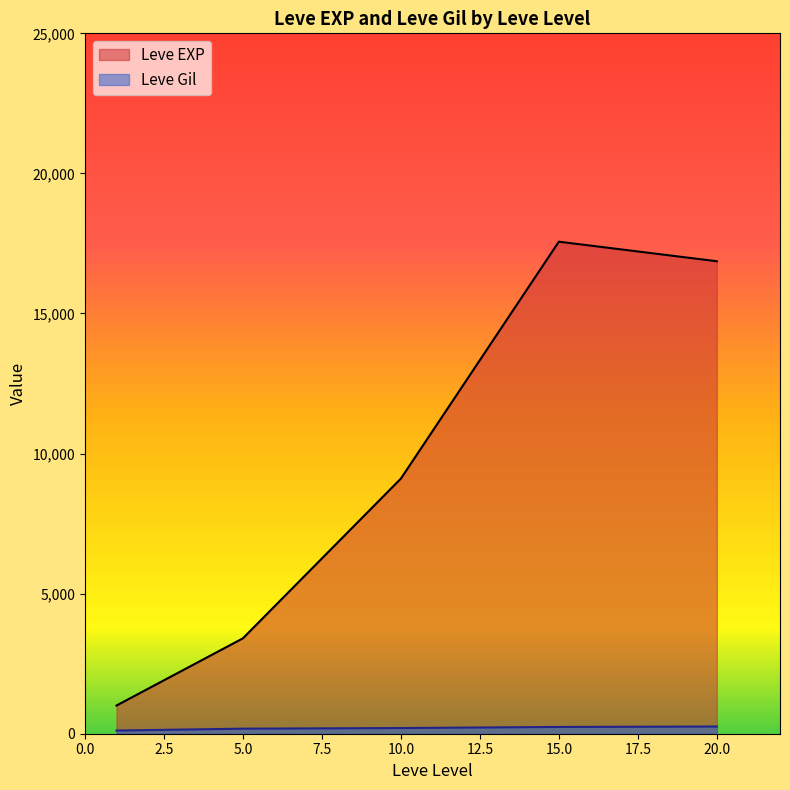

Rank the series by their average value, from lowest to highest.

Leve Gil, Leve EXP